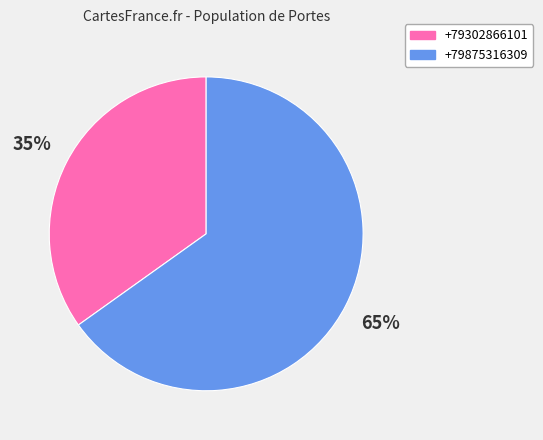

Count the number of slices in the pie.

2